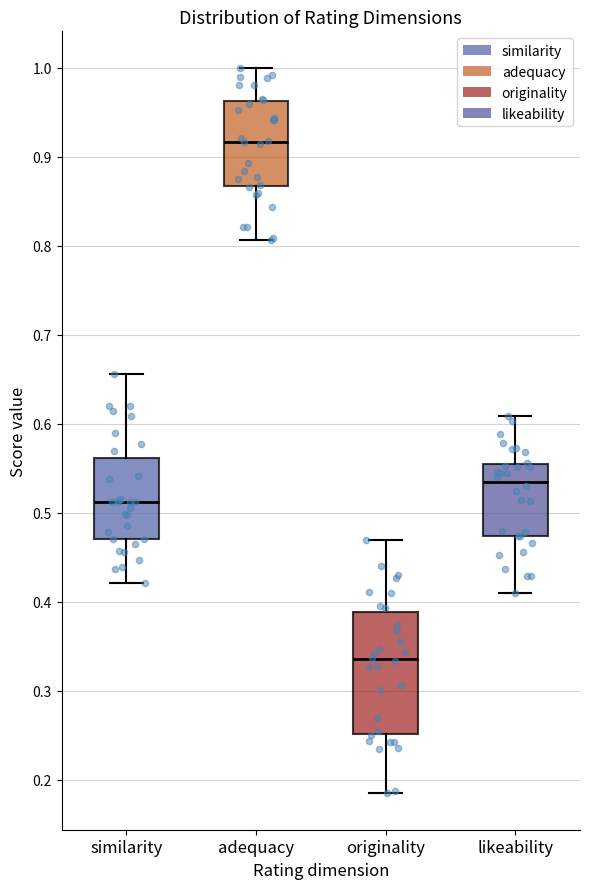

Which box is the tallest, from its lower edge to its upper edge?

originality